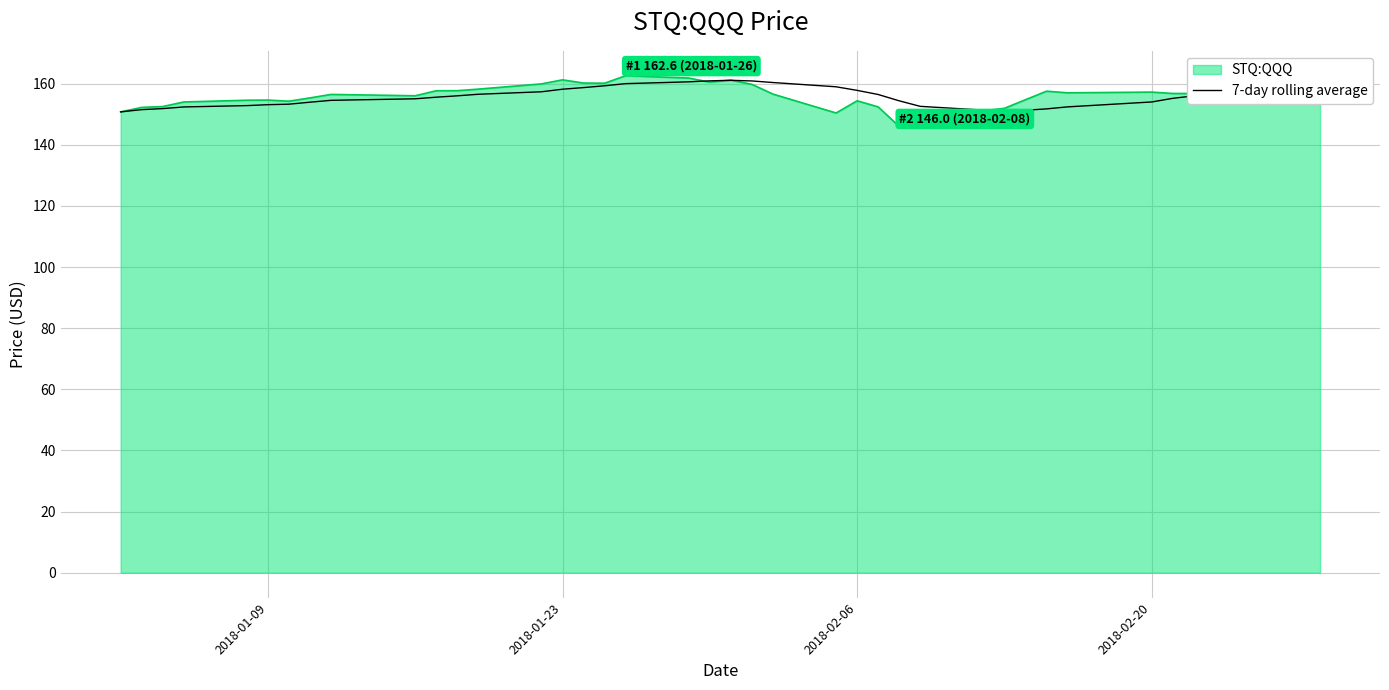

Which series has the largest range (max minus min)?

STQ:QQQ